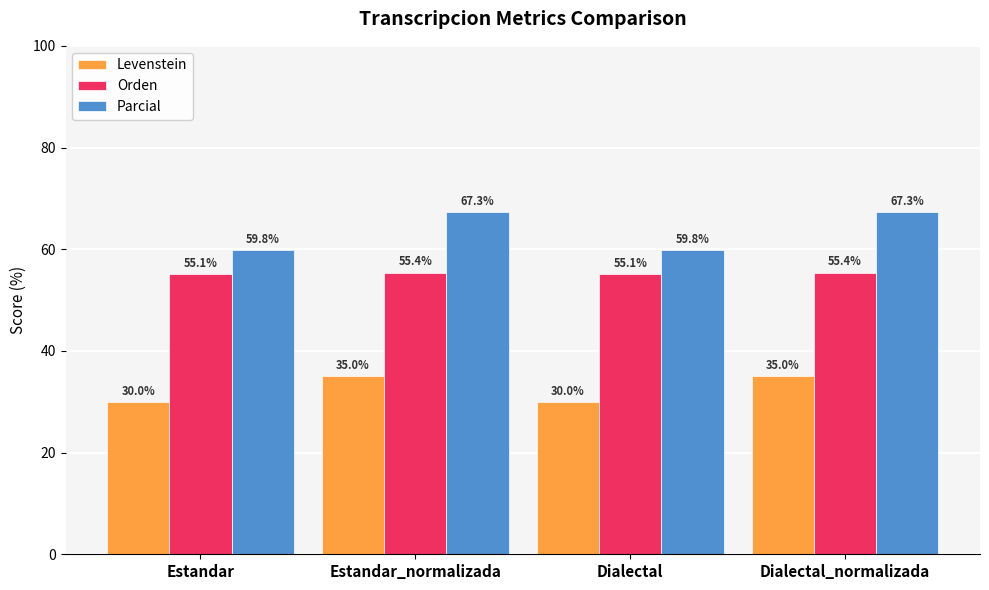

Reading left to right, list all the values displayed in this chart.

Levenstein: 30.0	35.0	30.0	35.0
Orden: 55.1	55.4	55.1	55.4
Parcial: 59.8	67.3	59.8	67.3